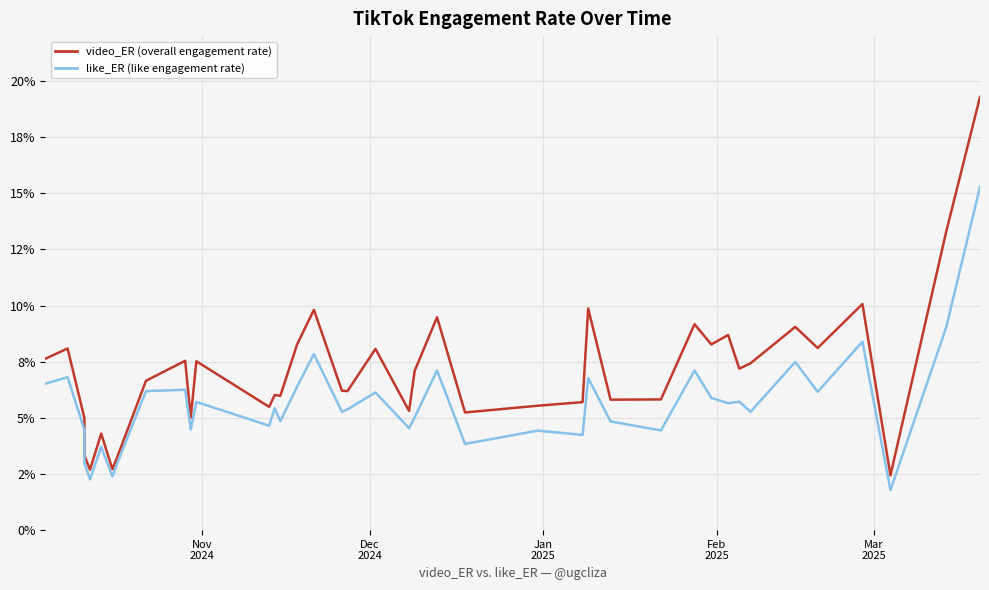

Rank the series by their maximum value, from lowest to highest.

like_ER, video_ER